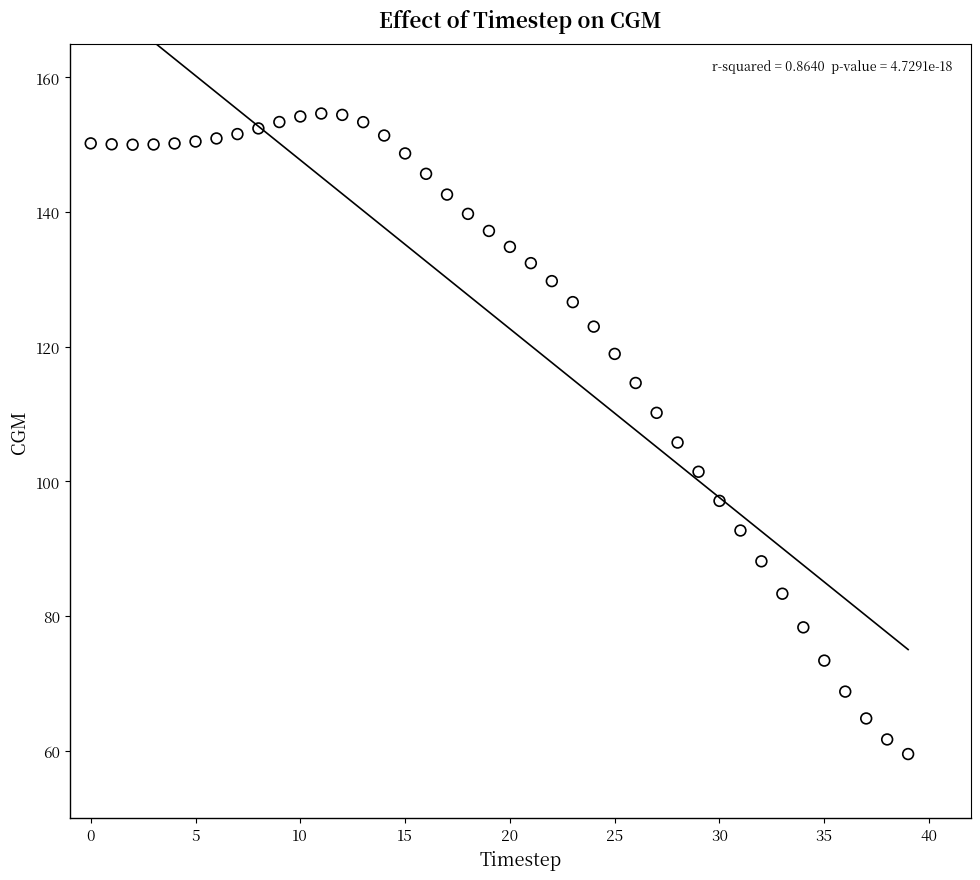

What is the range of Y values (max minus min)?

95.1